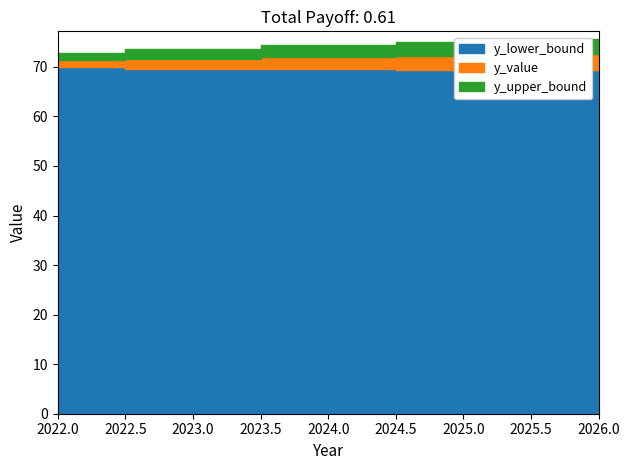

What is the value of the y_upper_bound point at the 3rd from the left?

74.4